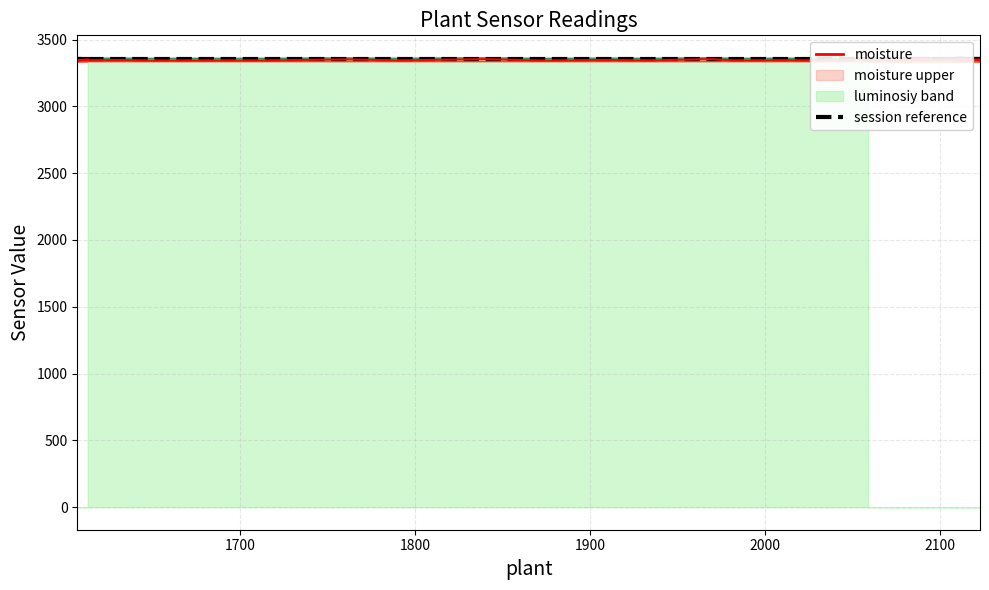

What is the value of the moisture point at the 35th from the left?

3345.0